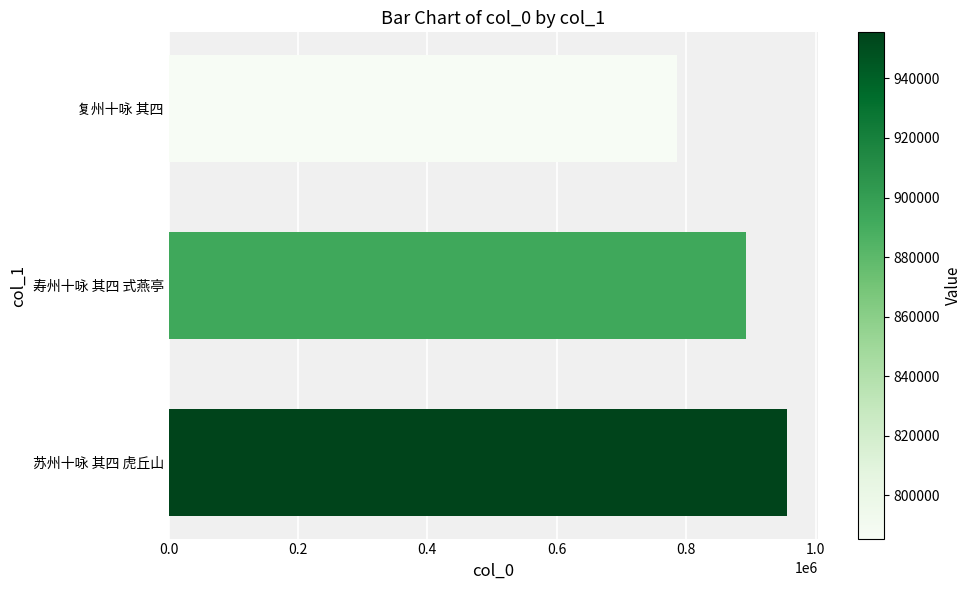

List the labels in order of value, smallest first.

复州十咏 其四, 寿州十咏 其四 式燕亭, 苏州十咏 其四 虎丘山